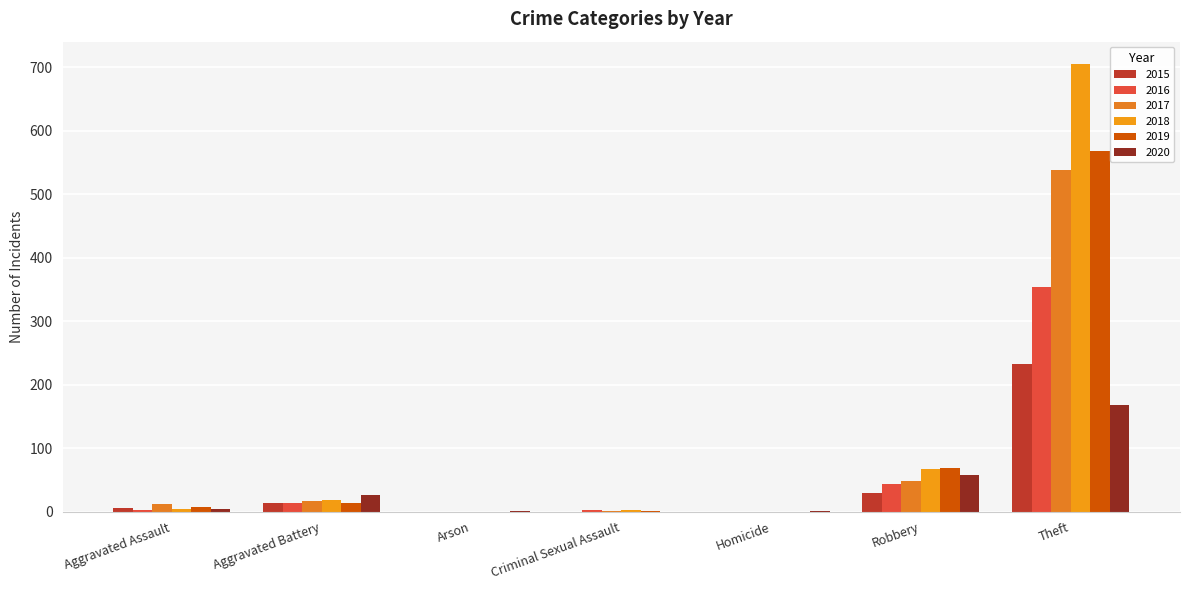

At which label does 2020 reach its peak?

Theft